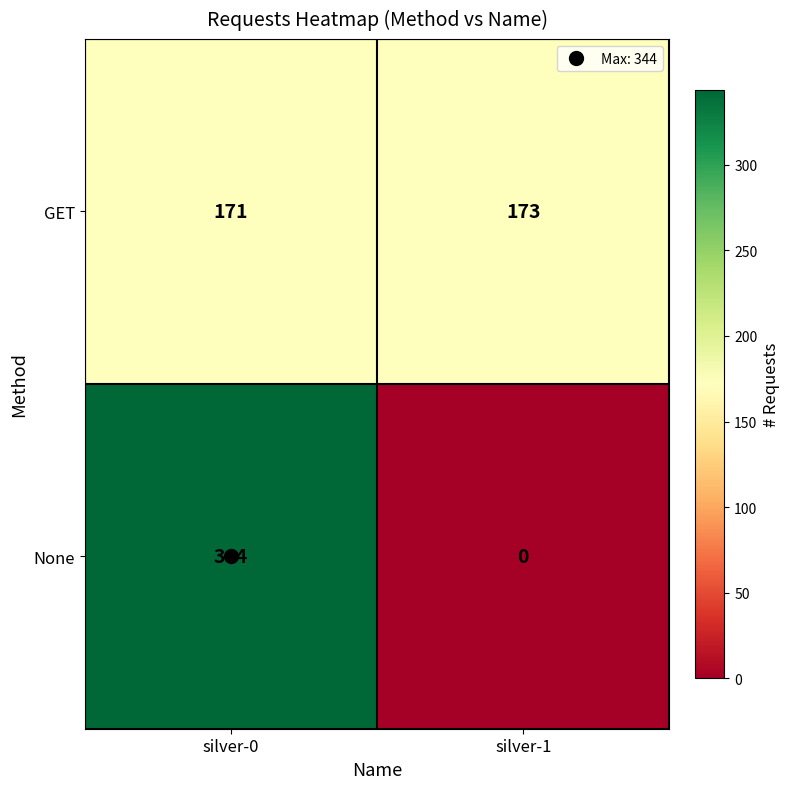

At silver-0, list the series in order from smallest to largest.

GET, None